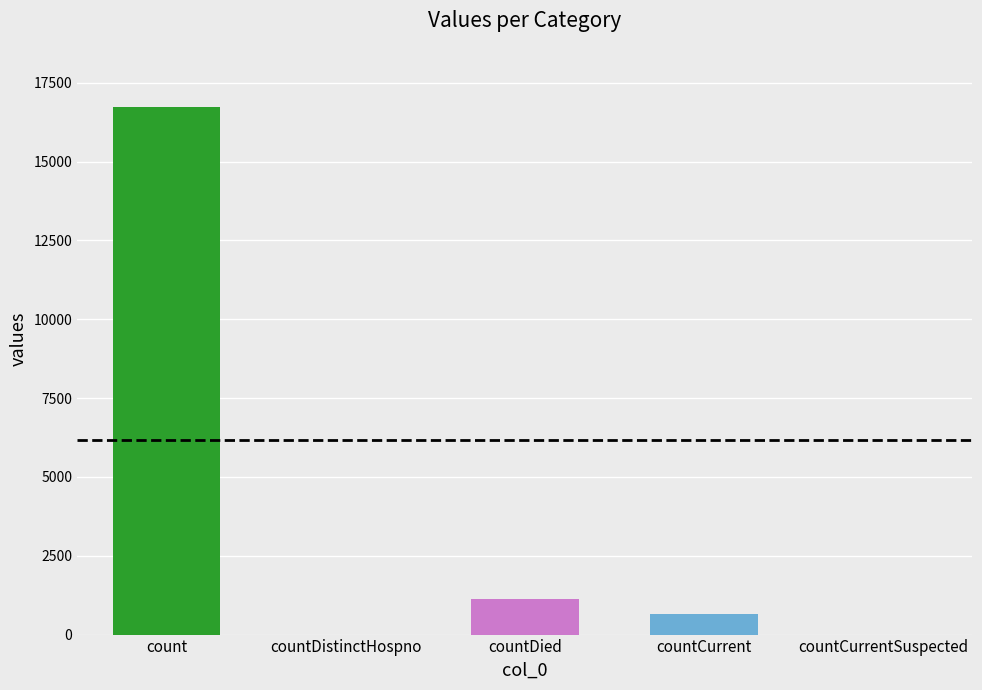

What is the sum of the values at countCurrent and countDied?

1810